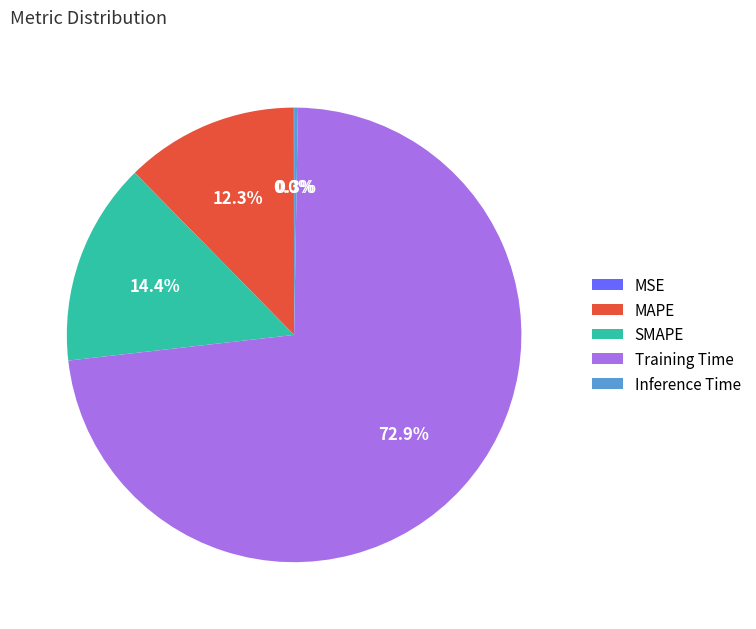

What percentage is NOT represented by MAPE?

87.7%